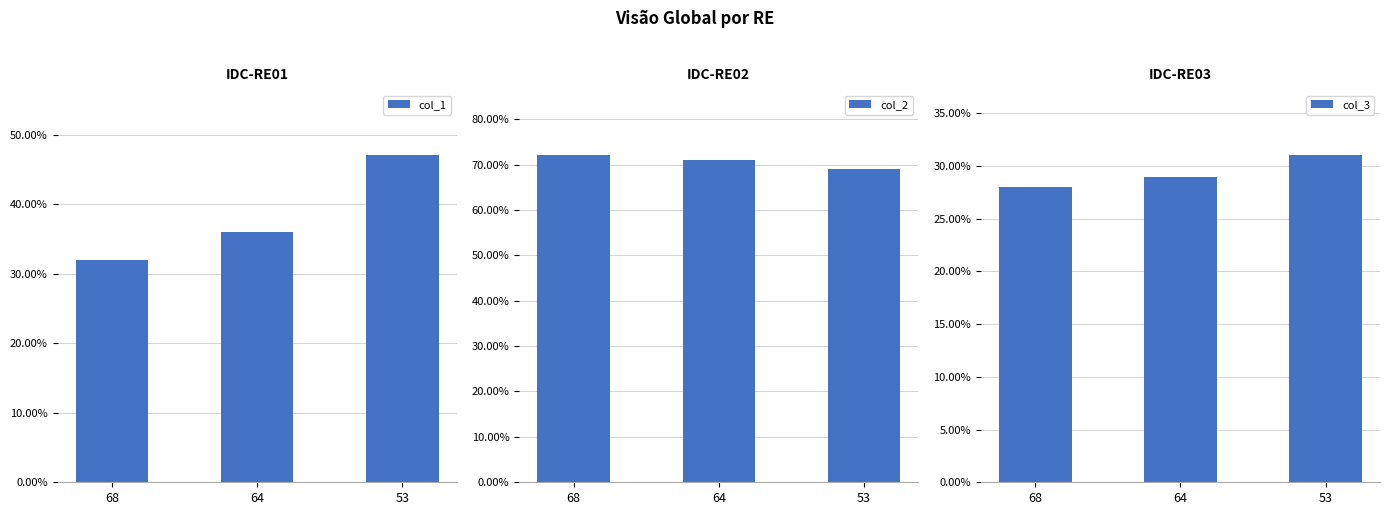

How many values in the col_1 series exceed 36?

1